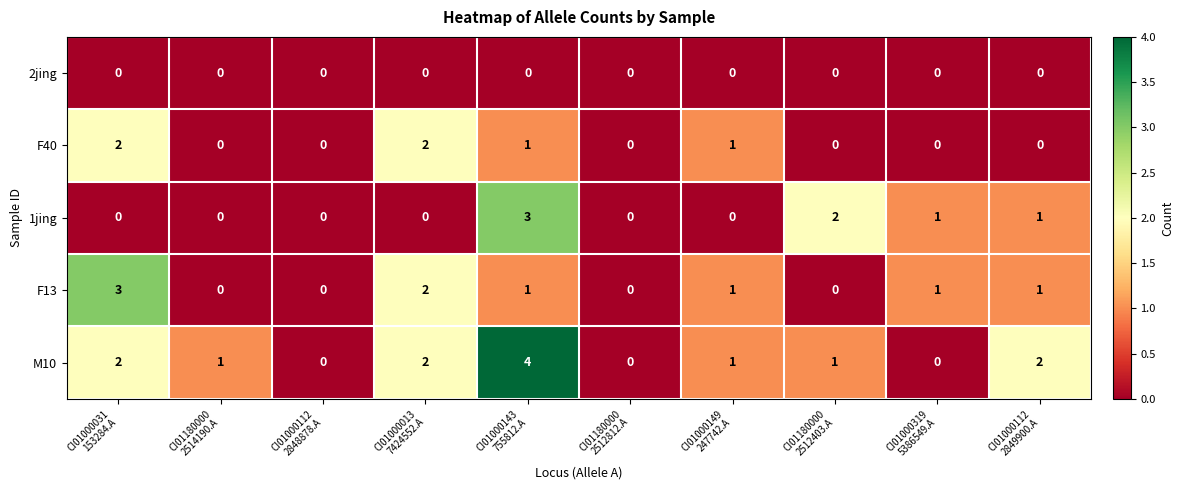

Which series has the largest total across all categories?

M10